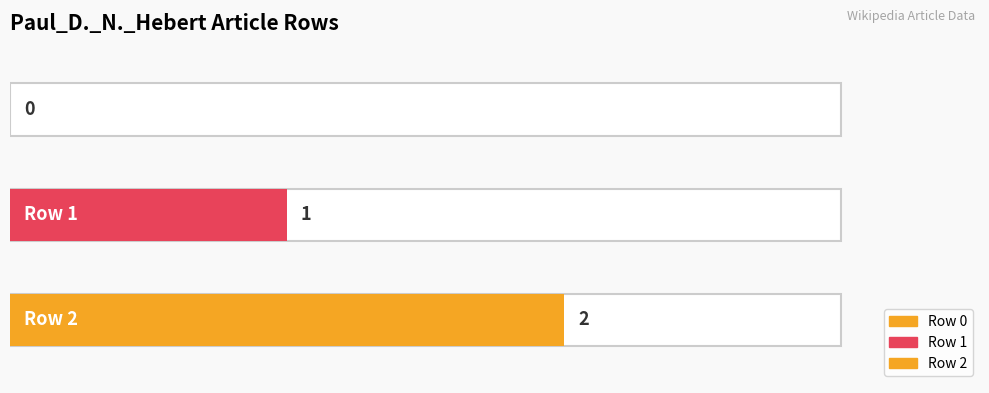

Count the number of categories in the chart.

3